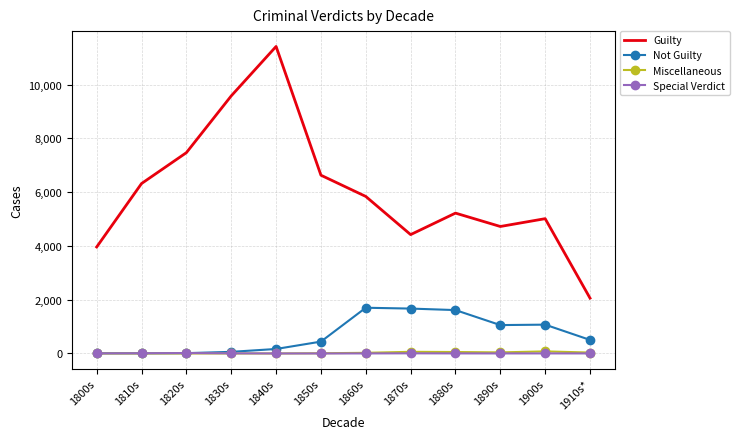

What is the maximum value for Not Guilty?

1701